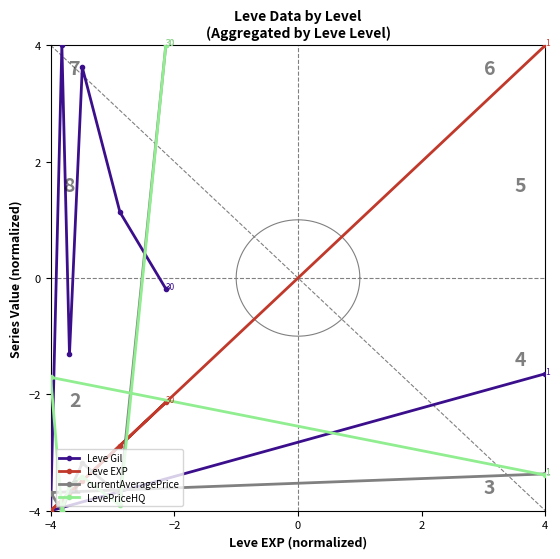

How many distinct data groups are displayed?

4